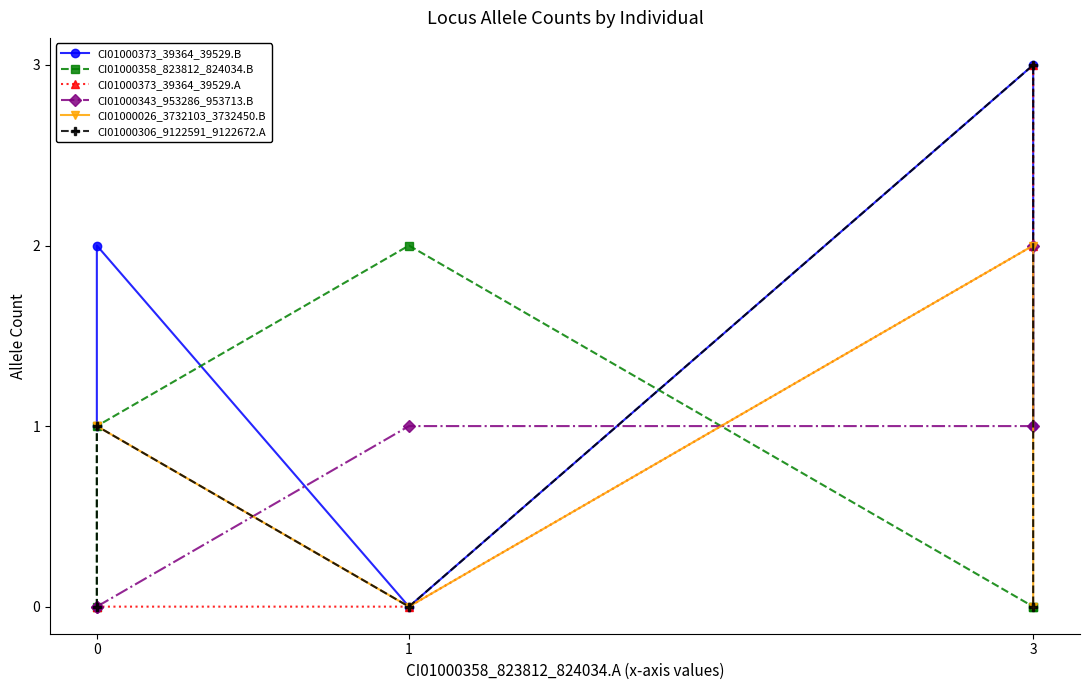

How many intersections are there between CI01000373_39364_39529.A and CI01000306_9122591_9122672.A?

1